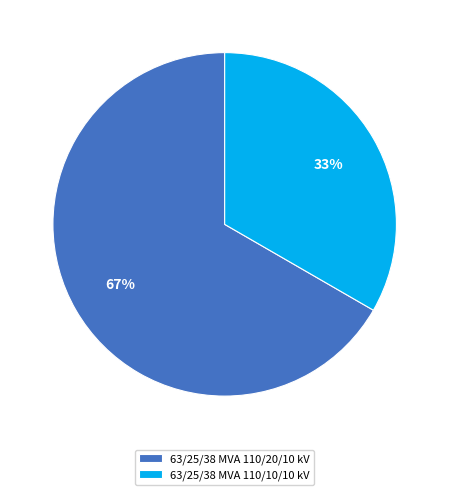

Which category accounts for the majority?

63/25/38 MVA 110/20/10 kV